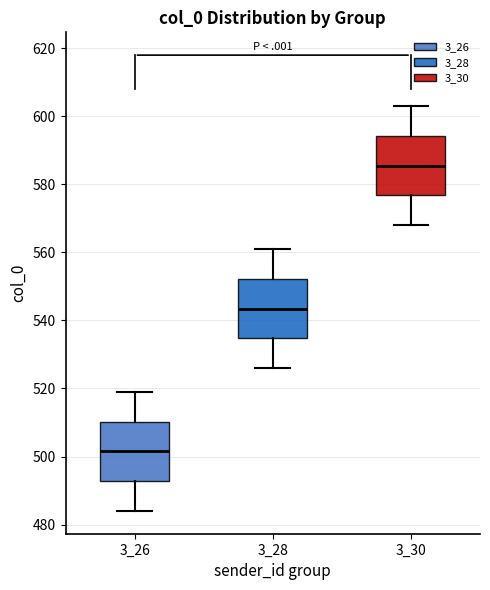

Reading left to right, read every box against the y-axis: the position of its median line, the range the box covers, and the ends of its whiskers. The values are not printed on the chart, so give them approximately, as read against the axis.

3_26: median 502, box 492 to 510, whiskers 484 to 520
3_28: median 544, box 534 to 552, whiskers 526 to 562
3_30: median 586, box 576 to 594, whiskers 568 to 604